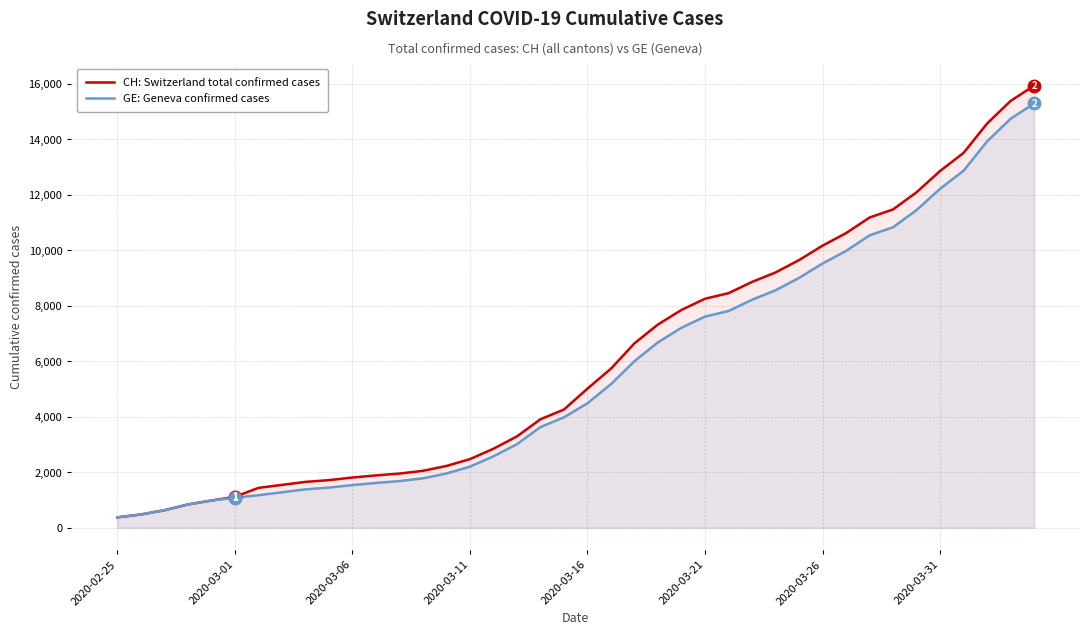

At 2020-03-16, list the series in order from largest to smallest.

CH: Switzerland total confirmed cases, GE: Geneva confirmed cases